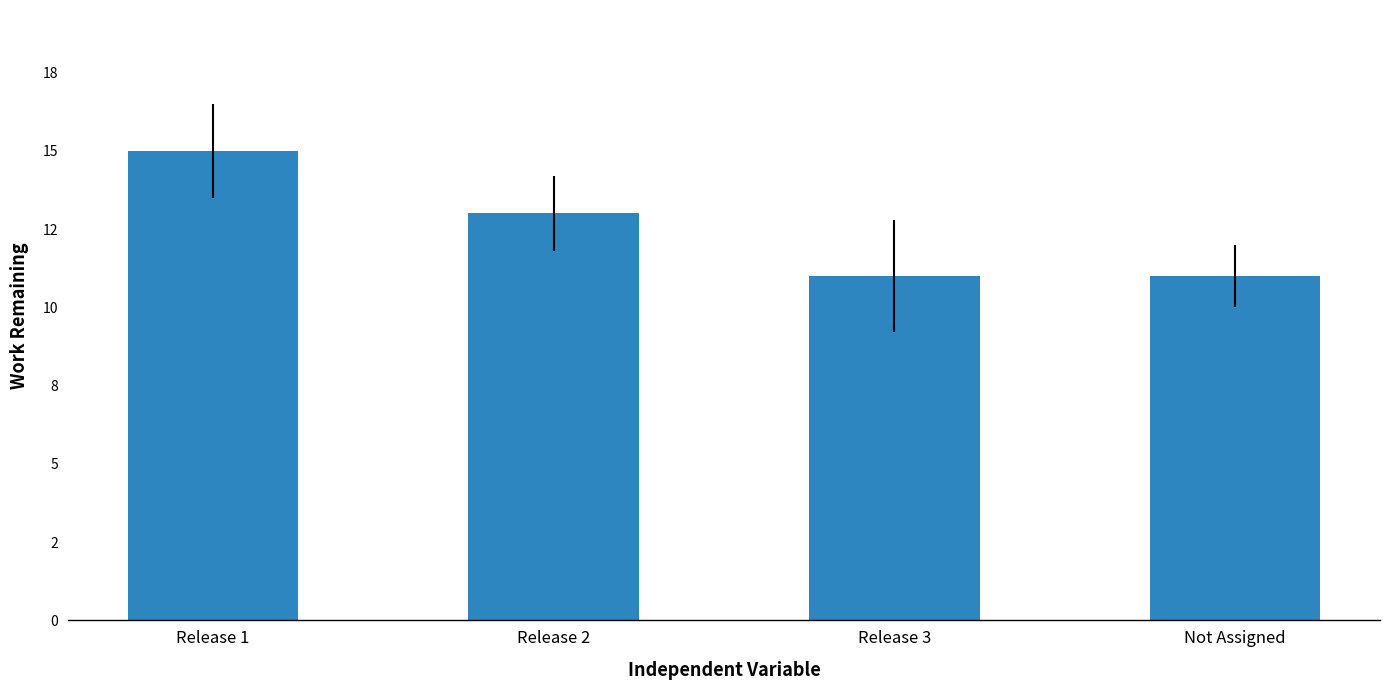

What is the sum of all values?

50